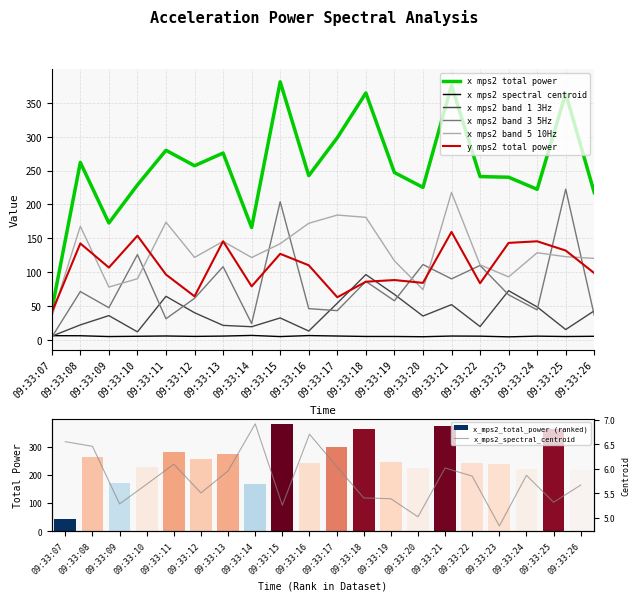

What is the difference between the x_mps2_band_5_10Hz values at 09:33:18 and 09:33:09?

102.8